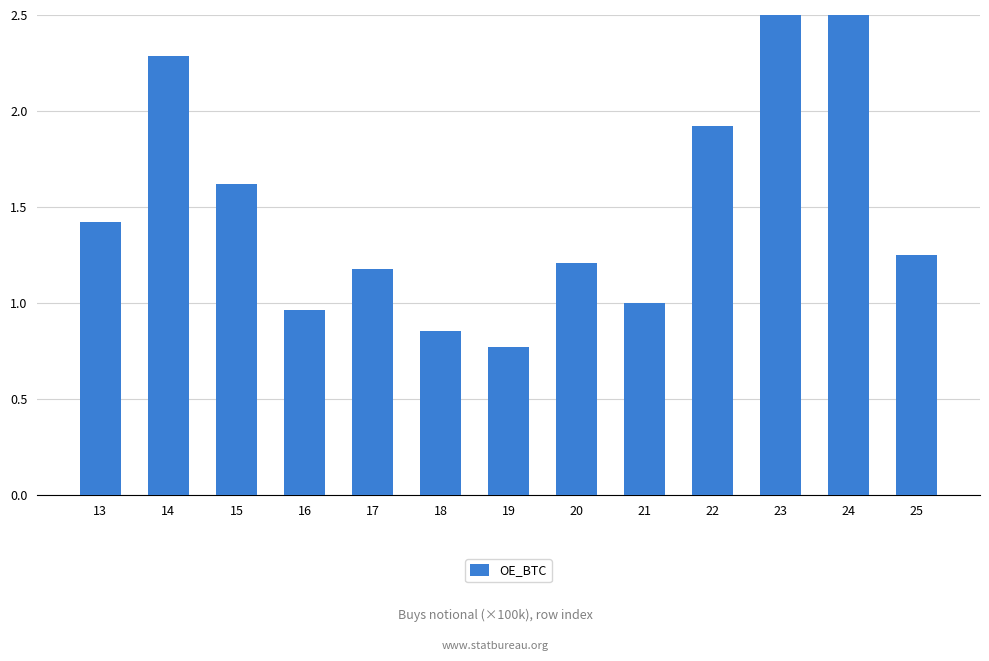

What is the change in value from 13 to 21?

-0.4